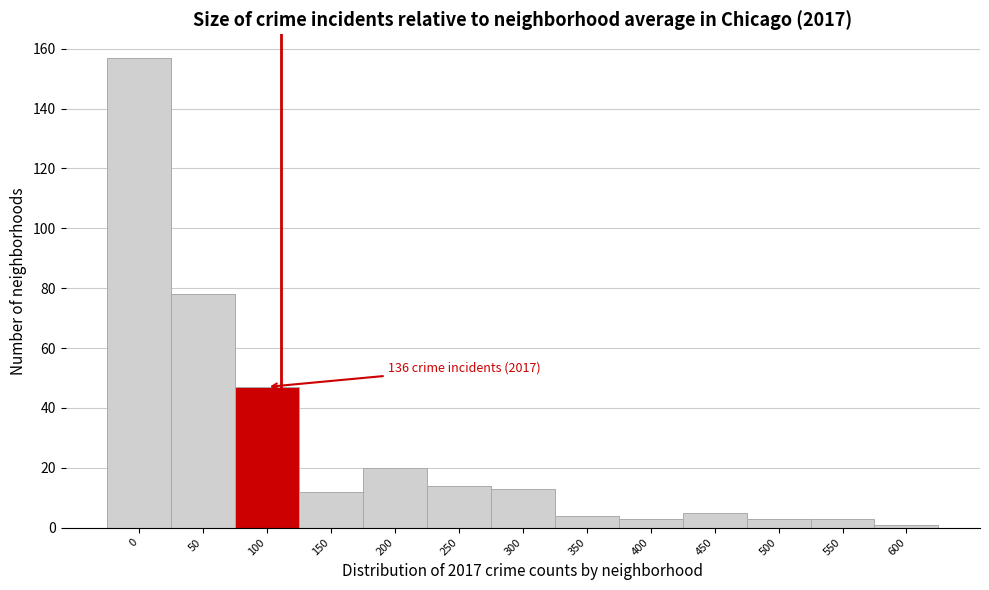

Reading left to right, transcribe all the data shown in this chart.

157	78	47	12	20	14	13	4	3	5	3	3	1